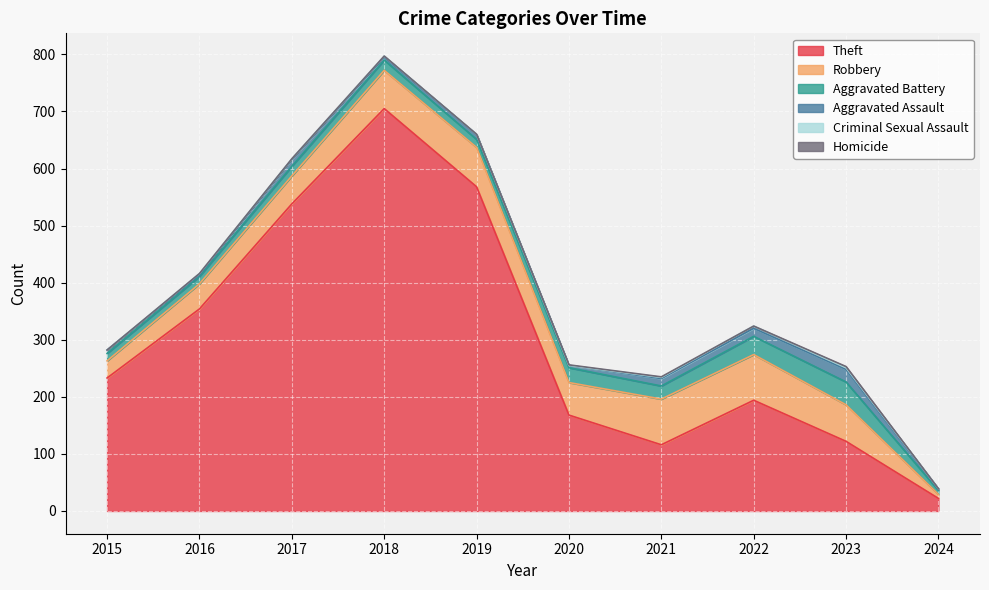

What is the highest value of the Robbery series?

80